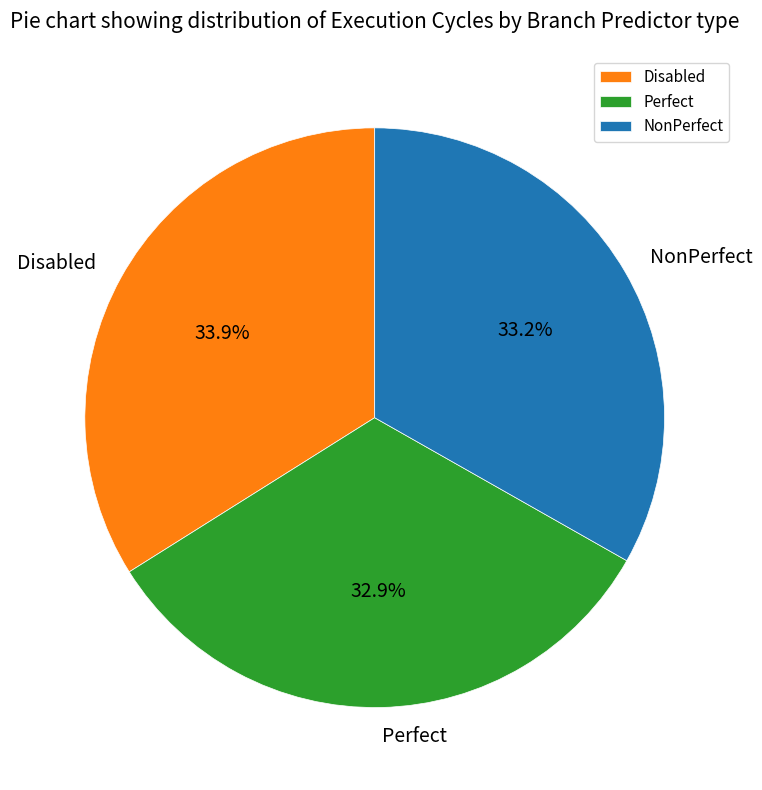

Which category has the biggest portion of the pie?

Disabled